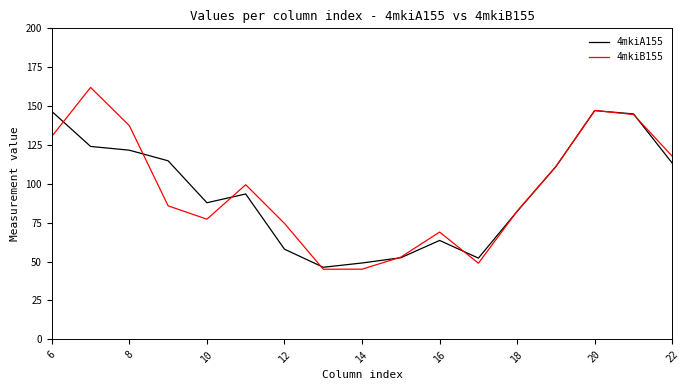

Which series has the widest spread of values?

4mkiB155